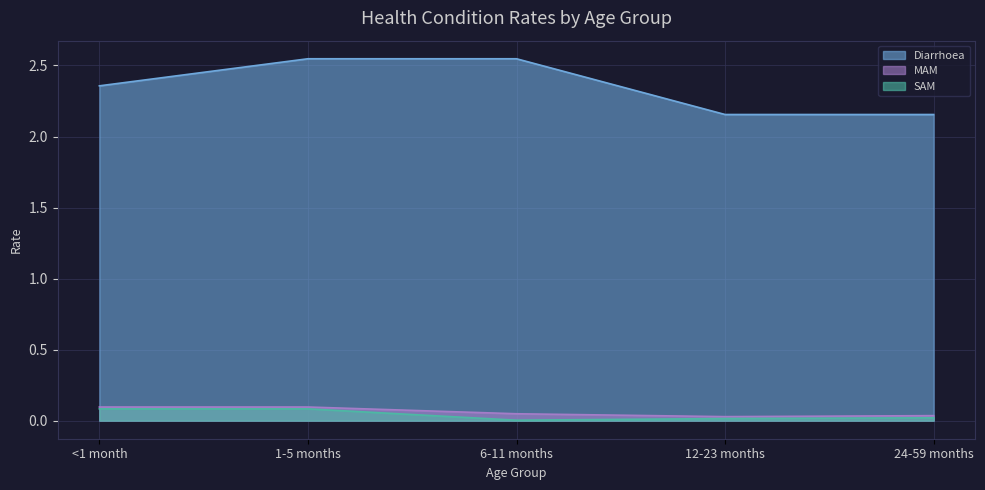

Reading left to right, transcribe all the data shown in this chart.

Diarrhoea: <1 month=2.4	1-5 months=2.5	6-11 months=2.5	12-23 months=2.2	24-59 months=2.2
MAM: <1 month=0.1	1-5 months=0.1	6-11 months=0.0	12-23 months=0.0	24-59 months=0.0
SAM: <1 month=0.1	1-5 months=0.1	6-11 months=0.0	12-23 months=0.0	24-59 months=0.0